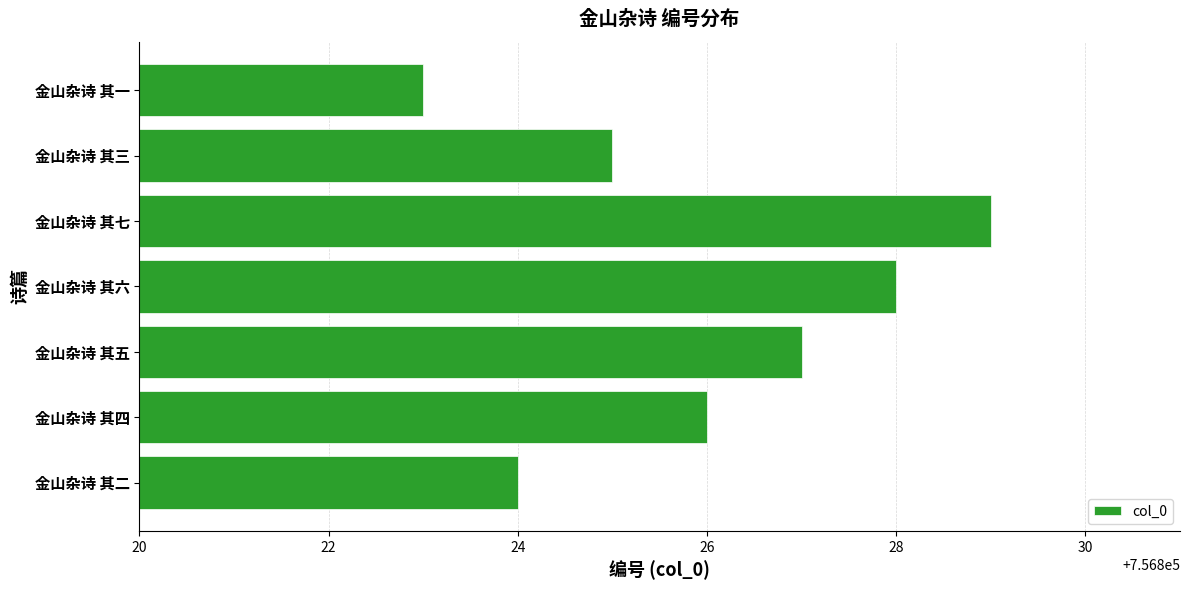

At which label is the value closest to 756826?

金山杂诗 其四